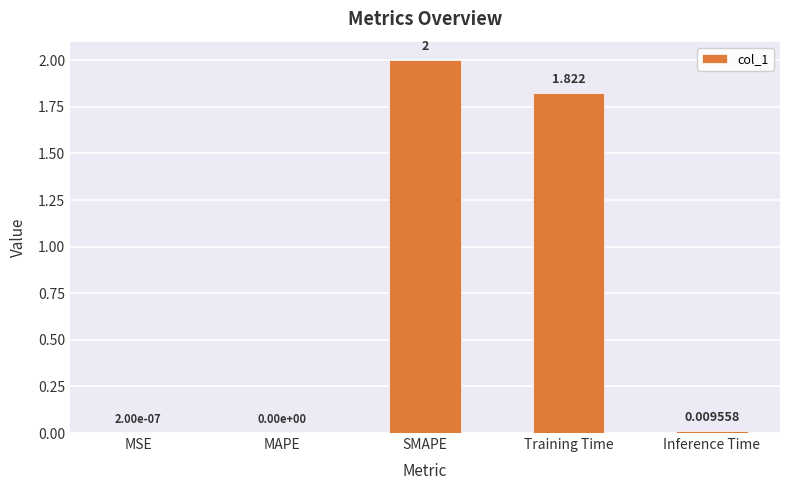

At which label is the value closest to 1?

Training Time